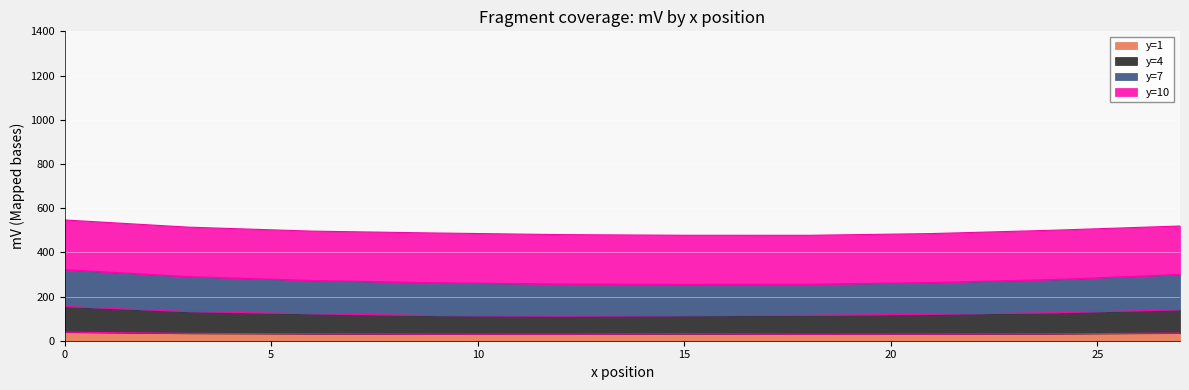

What is the maximum value for y=1?

38.7